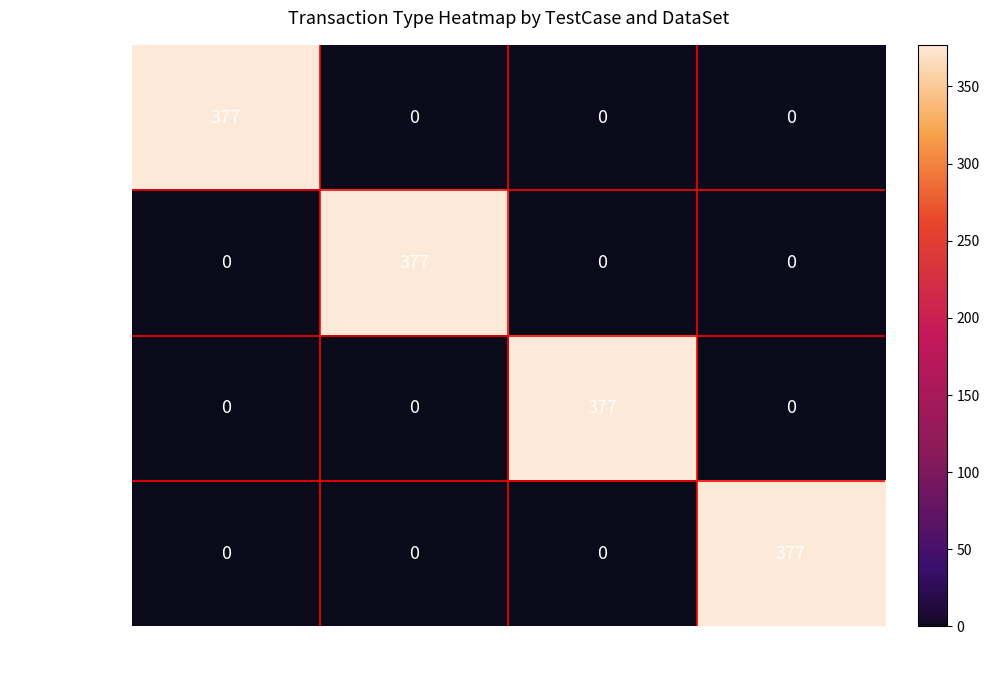

How many TC_SAD_0039 values are between 0 and 377?

4